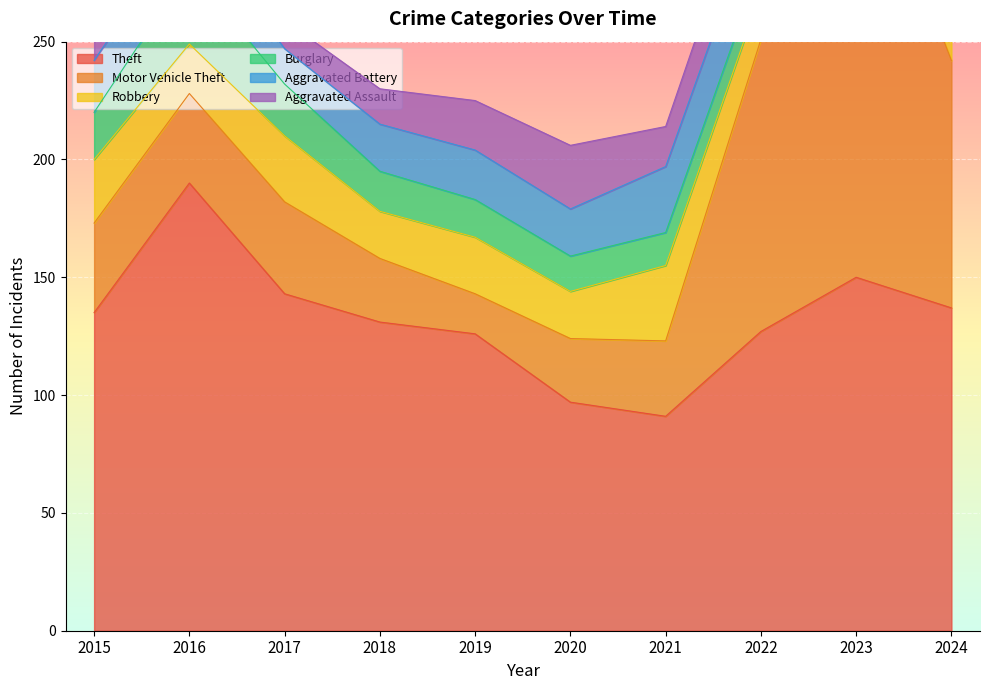

What is the greatest value displayed?

197